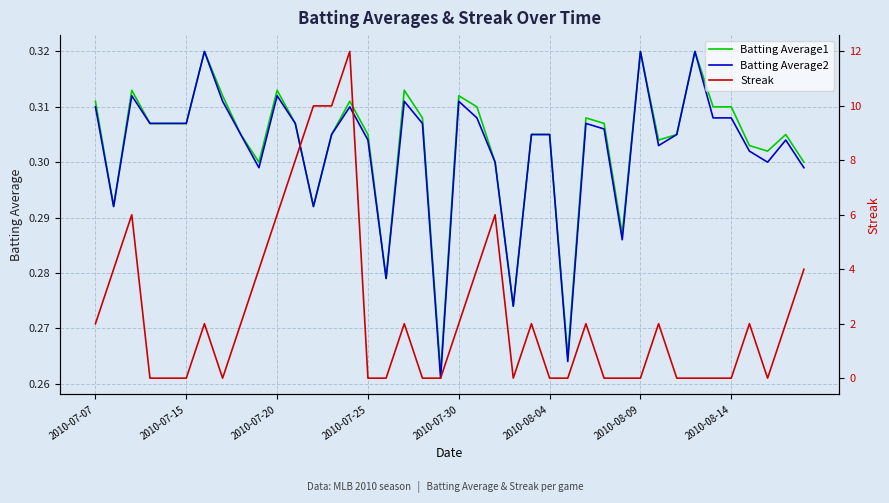

Reading left to right, what are all the values shown in this chart?

Batting Average1: 0.3	0.3	0.3	0.3	0.3	0.3	0.3	0.3	0.3	0.3	0.3	0.3	0.3	0.3	0.3	0.3	0.3	0.3	0.3	0.3	0.3	0.3	0.3	0.3	0.3	0.3	0.3	0.3	0.3	0.3	0.3	0.3	0.3	0.3	0.3	0.3	0.3	0.3	0.3	0.3
Batting Average2: 0.3	0.3	0.3	0.3	0.3	0.3	0.3	0.3	0.3	0.3	0.3	0.3	0.3	0.3	0.3	0.3	0.3	0.3	0.3	0.3	0.3	0.3	0.3	0.3	0.3	0.3	0.3	0.3	0.3	0.3	0.3	0.3	0.3	0.3	0.3	0.3	0.3	0.3	0.3	0.3
Streak: 2.0	4.0	6.0	0.0	0.0	0.0	2.0	0.0	2.0	4.0	6.0	8.0	10.0	10.0	12.0	0.0	0.0	2.0	0.0	0.0	2.0	4.0	6.0	0.0	2.0	0.0	0.0	2.0	0.0	0.0	0.0	2.0	0.0	0.0	0.0	0.0	2.0	0.0	2.0	4.0